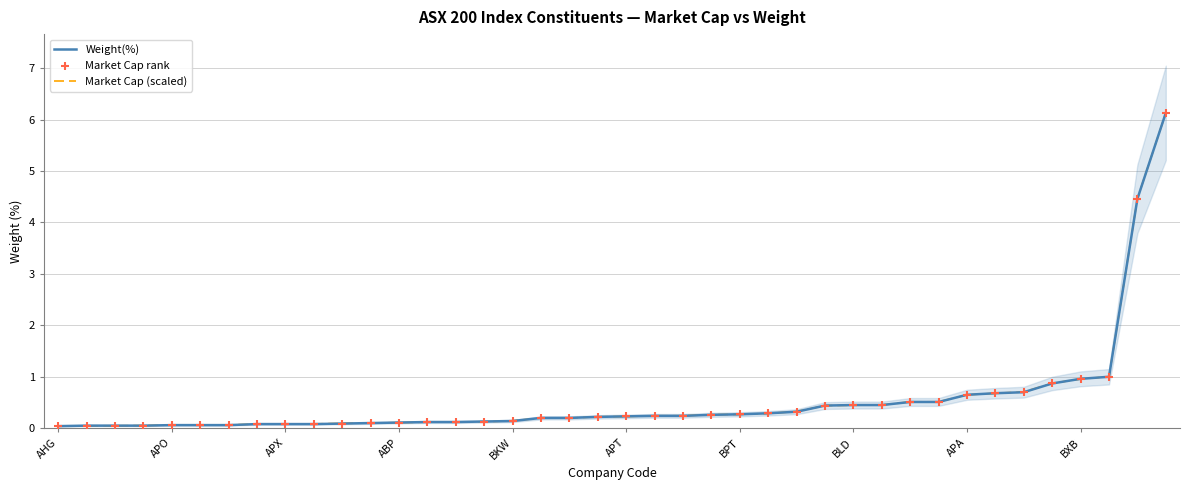

Which series contains the highest Y value?

Weight(%)